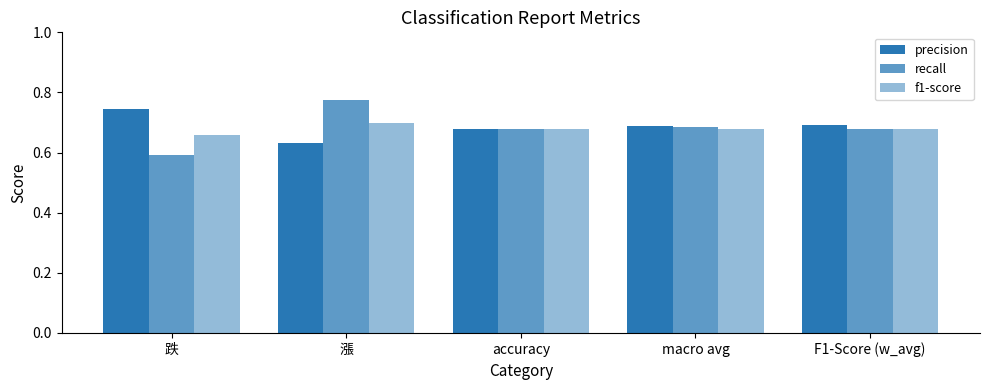

What is the label of the 1st bar from the right?

F1-Score (w_avg)